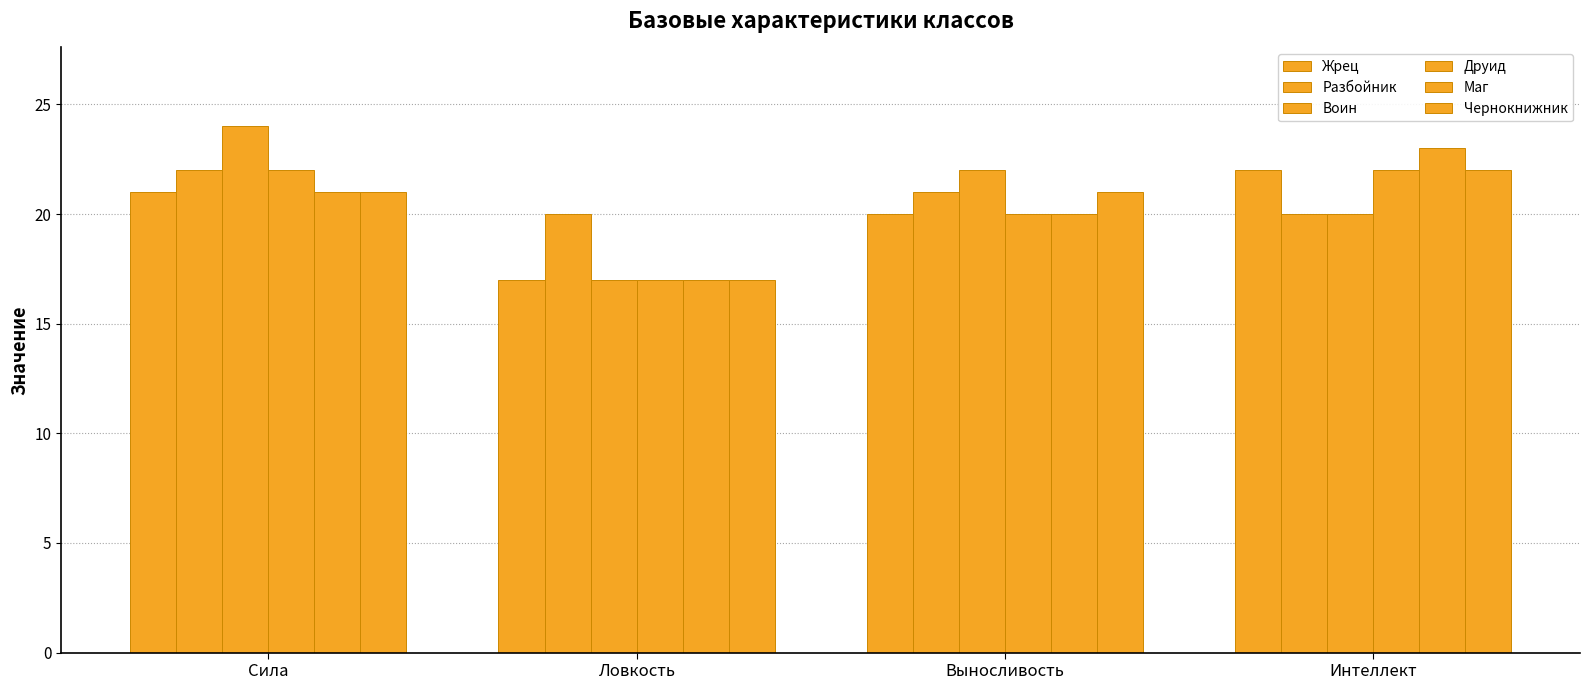

Reading left to right, transcribe all the data shown in this chart.

Жрец: 21	17	20	22
Разбойник: 22	20	21	20
Воин: 24	17	22	20
Друид: 22	17	20	22
Маг: 21	17	20	23
Чернокнижник: 21	17	21	22